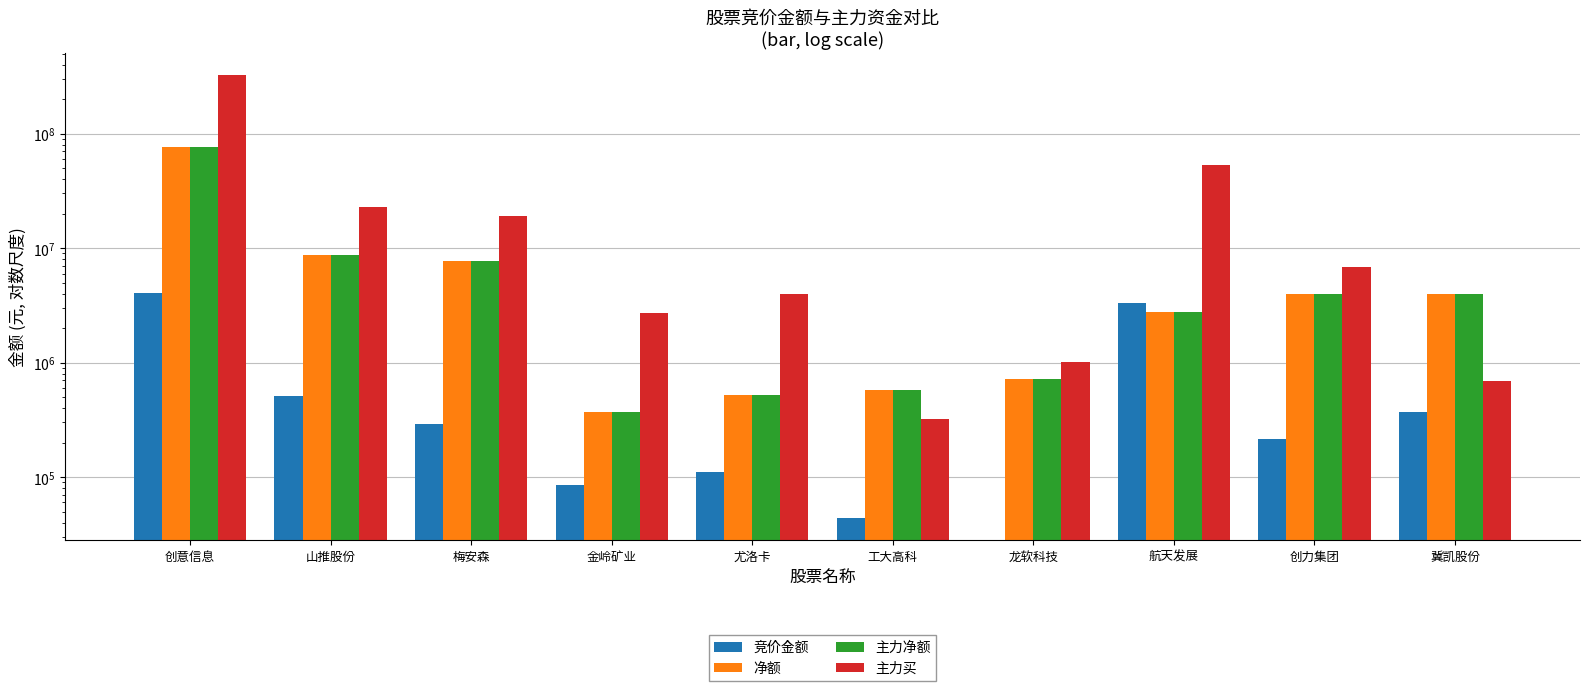

Reading left to right, extract all data points from this chart.

竞价金额: 创意信息=4045660	山推股份=506137	梅安森=291200	金岭矿业=85185	尤洛卡=111825	工大高科=43749	龙软科技=0	航天发展=3318794	创力集团=214716	冀凯股份=373842
净额: 创意信息=76686876	山推股份=8726735	梅安森=7731287	金岭矿业=367250	尤洛卡=524979	工大高科=572687	龙软科技=720899	航天发展=2746330	创力集团=3980274	冀凯股份=3997207
主力净额: 创意信息=76686876	山推股份=8726735	梅安森=7731287	金岭矿业=367250	尤洛卡=524979	工大高科=572687	龙软科技=720899	航天发展=2746330	创力集团=3980274	冀凯股份=3997207
主力买: 创意信息=322441514	山推股份=22806479	梅安森=19167493	金岭矿业=2713905	尤洛卡=4002562	工大高科=321839	龙软科技=1016574	航天发展=52929423	创力集团=6837990	冀凯股份=685783